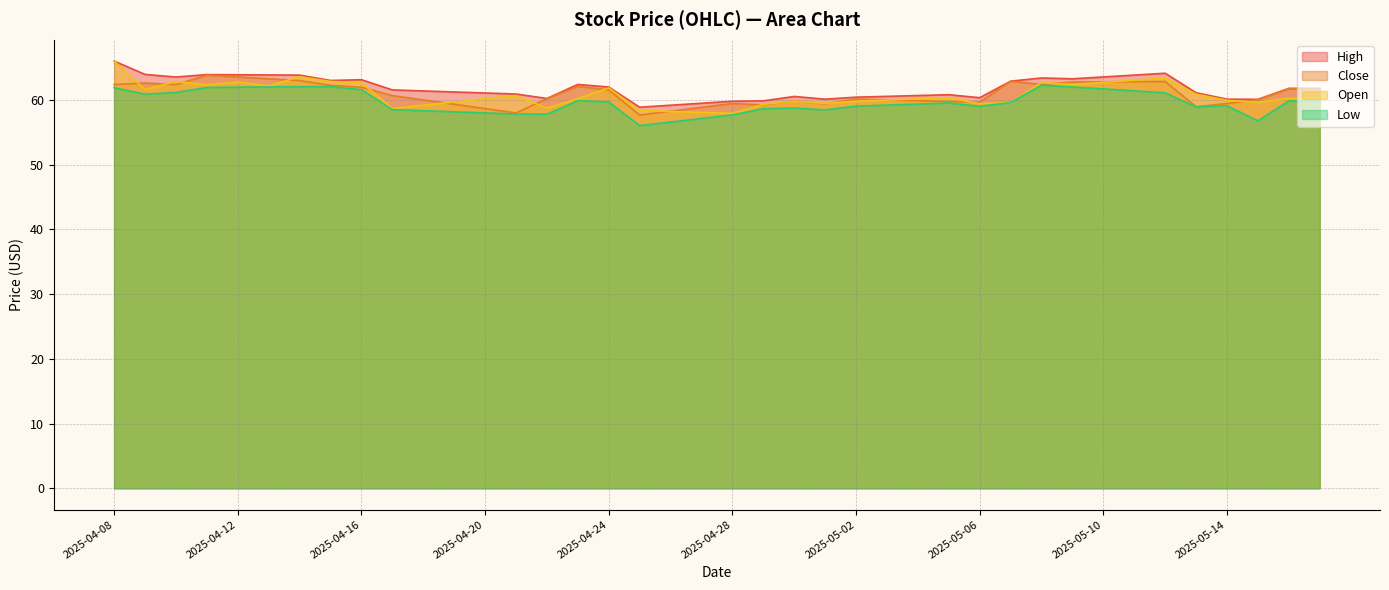

What is the difference between the Low values at 2025-04-17 and 2025-05-10?

3.2